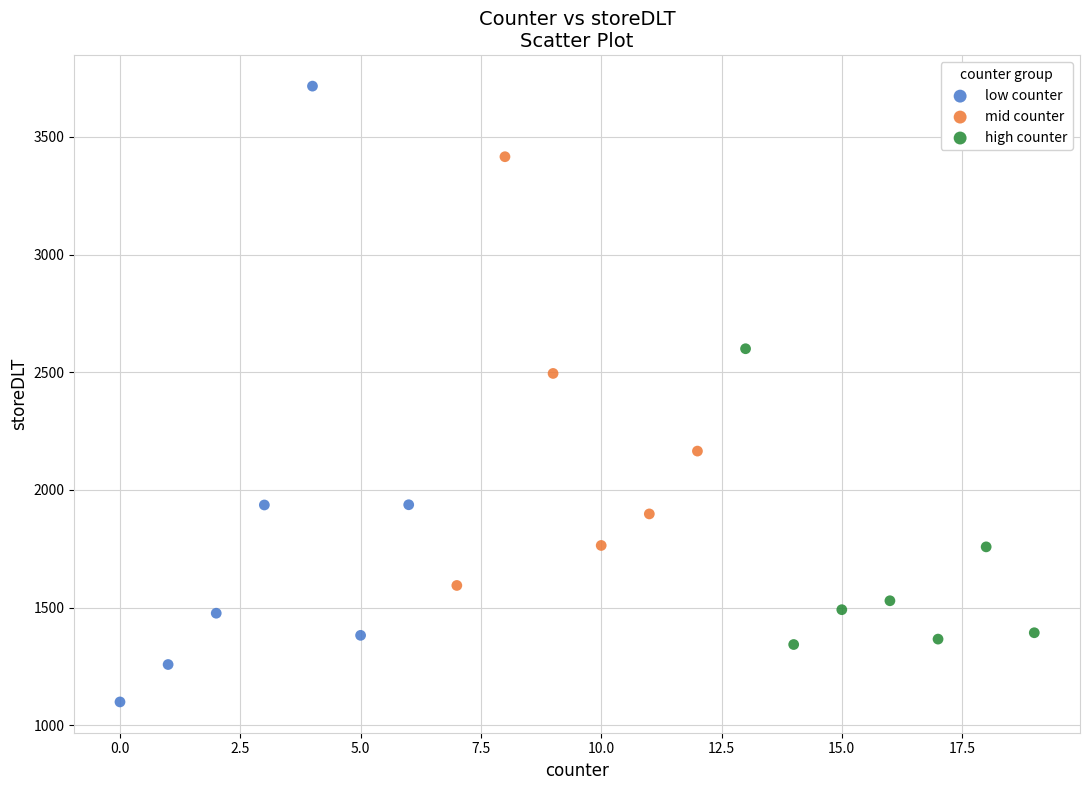

Which series has the widest spread of Y values?

low counter